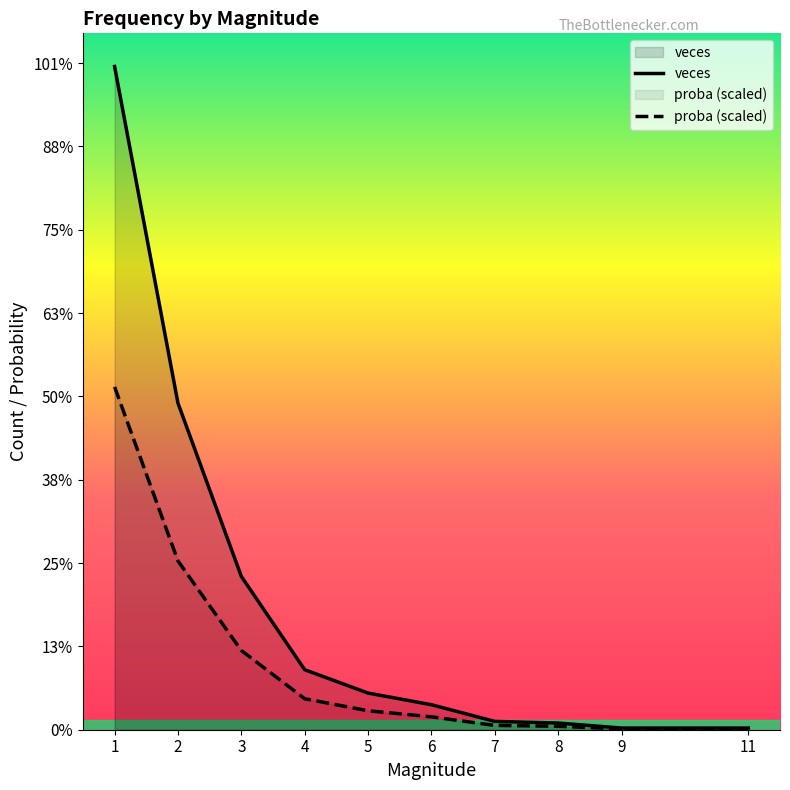

Is the value of veces at 2 greater than the value of proba at 8?

Yes